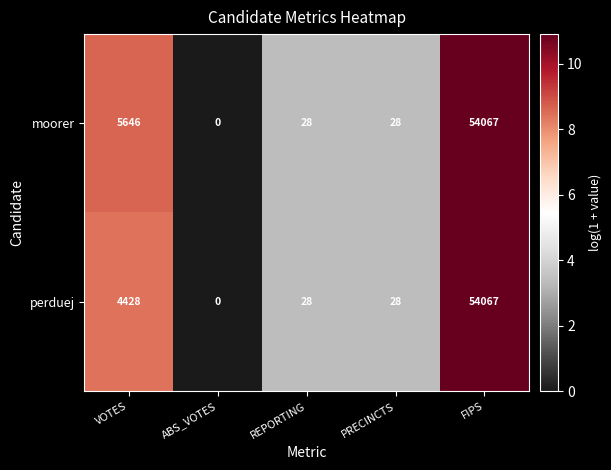

List the series in order of their overall mean, highest first.

moorer, perduej